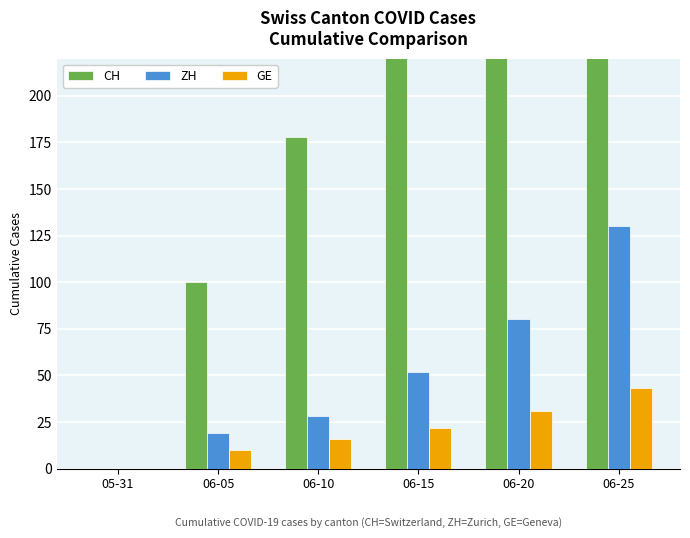

Count the number of data series in this chart.

3